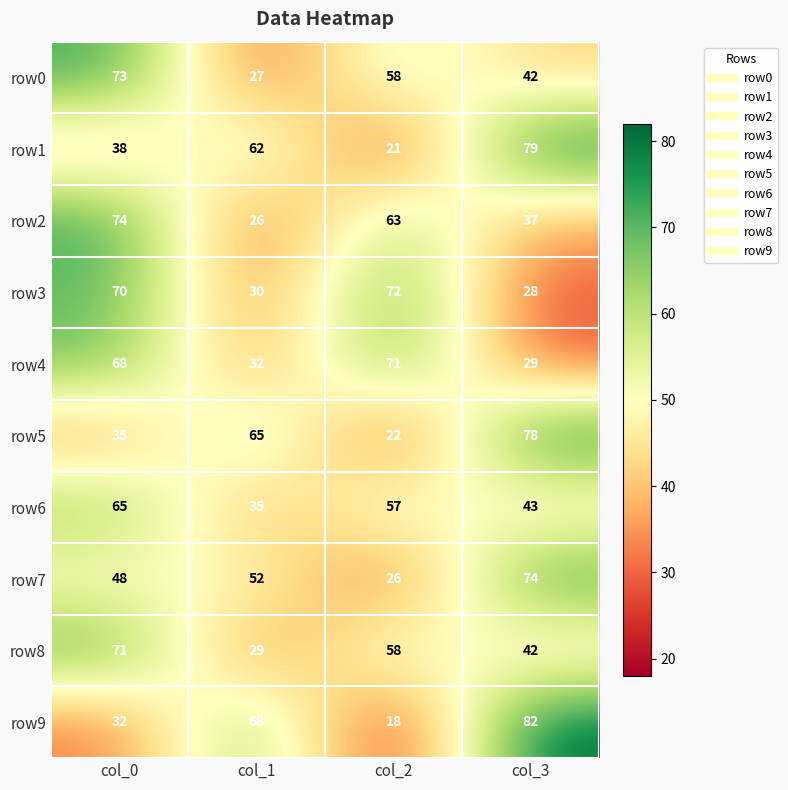

The value of row8 at col_1 is 29. True or false?

True